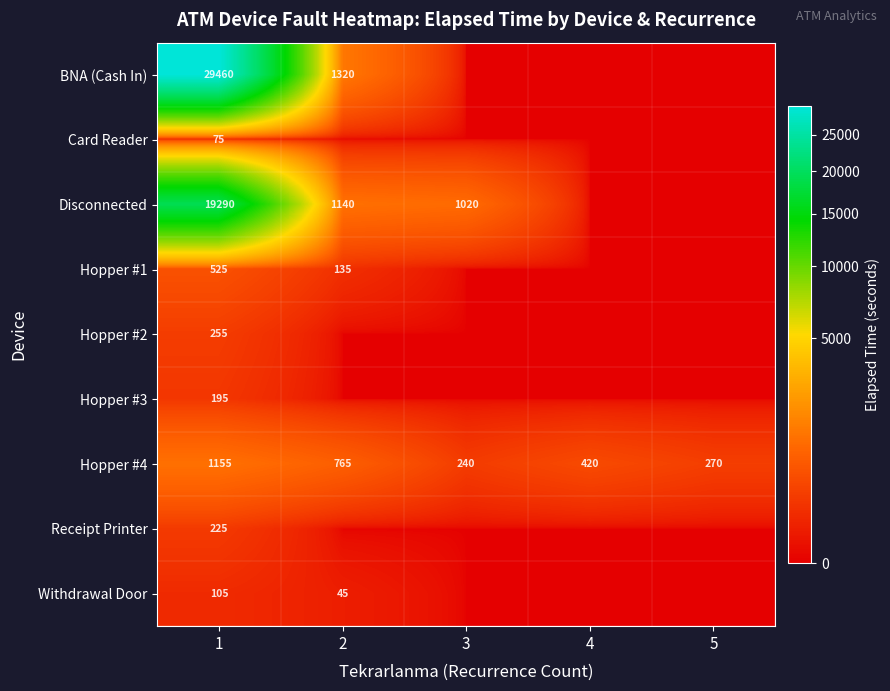

What is the spread (max minus min) of values at 1?

29385